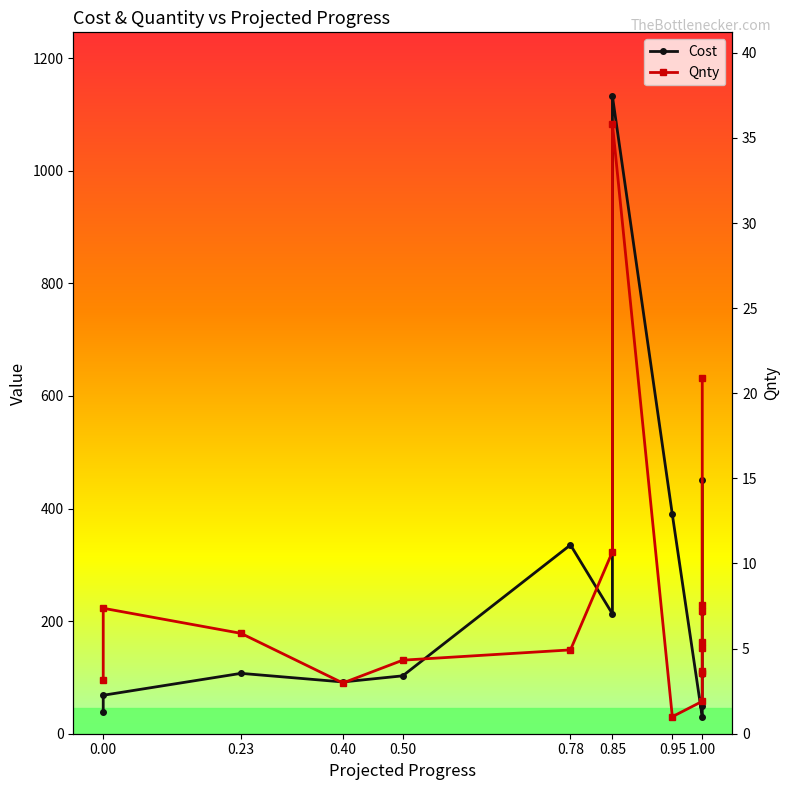

How many interior local peaks does the Qnty series have?

2